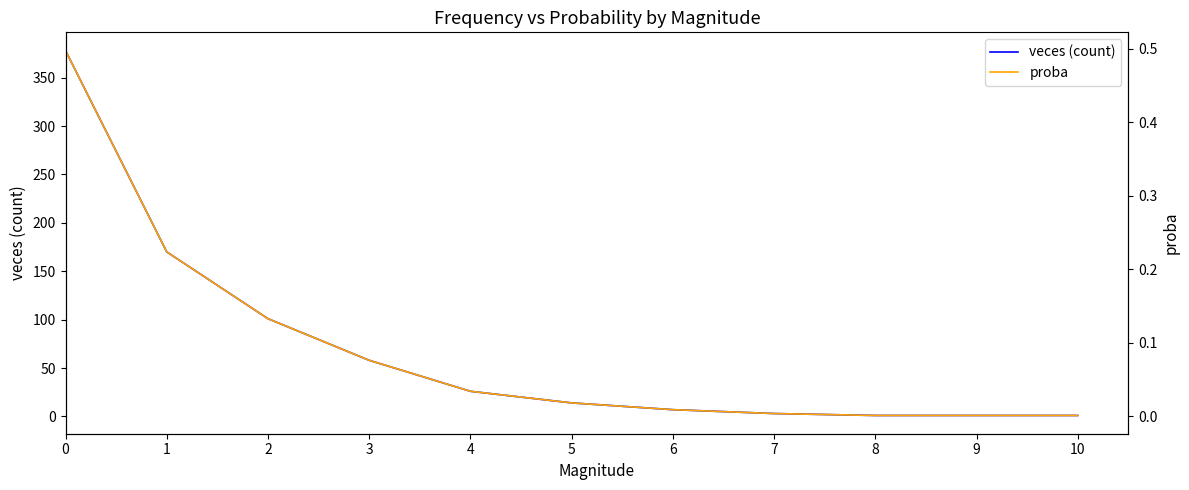

What is the sum of all proba values?

1.0